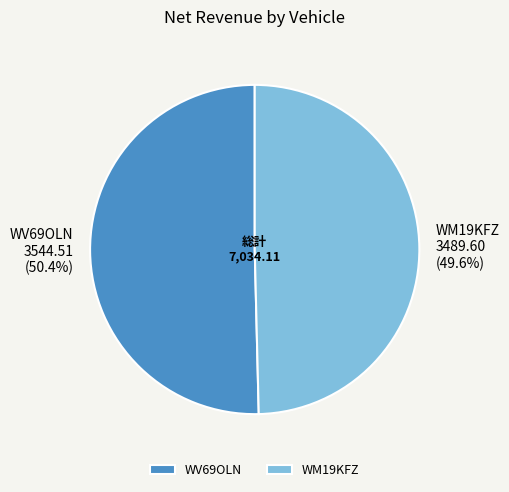

Count the number of slices in the pie.

2